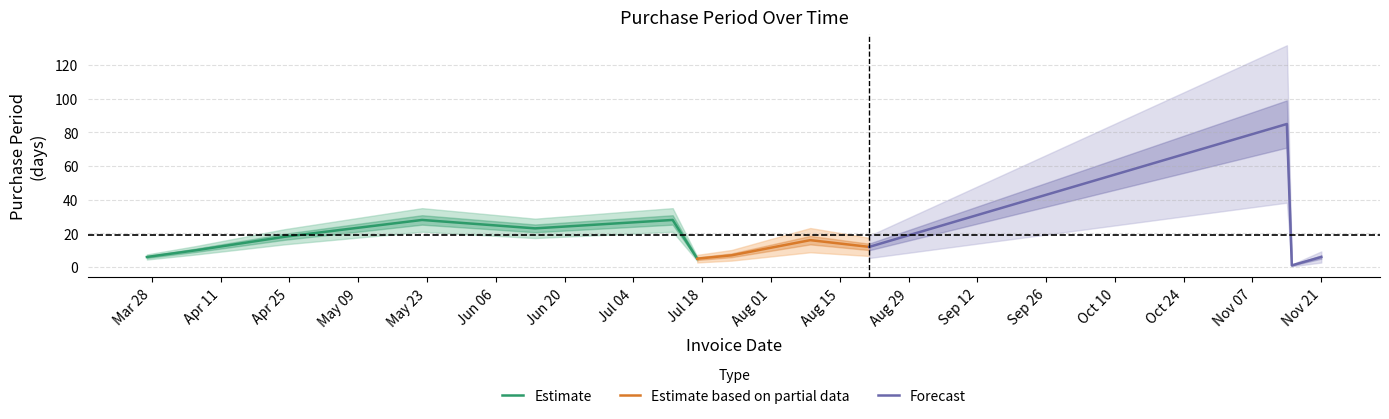

What is the minimum value for Estimate?

5